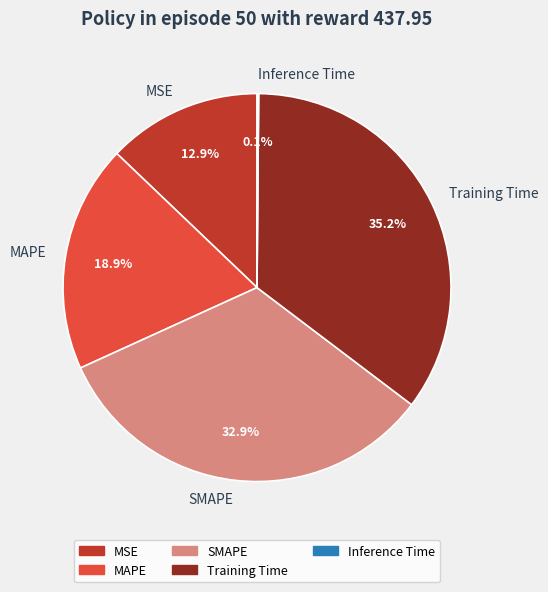

What percentage is the SMAPE slice, to the nearest percent?

33%